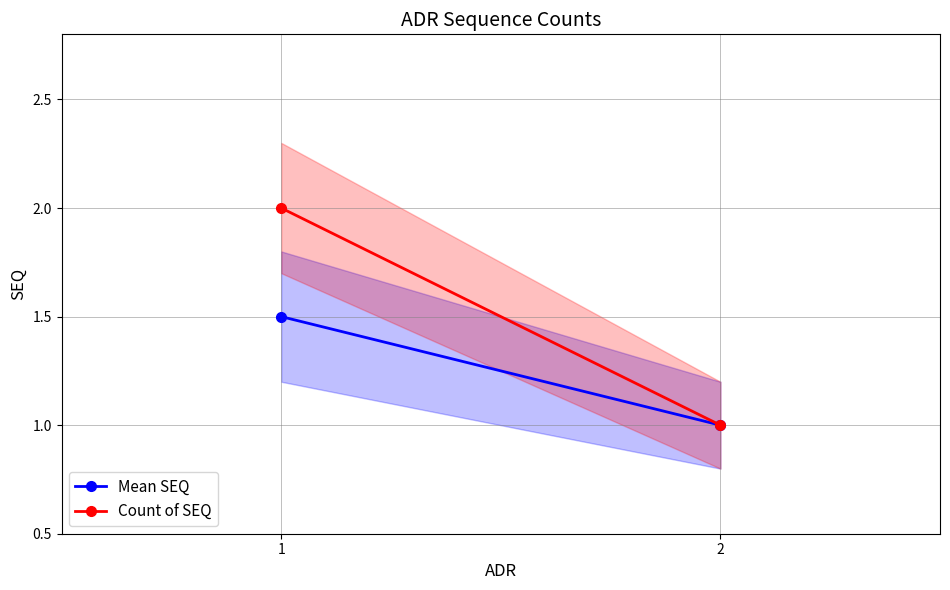

At how many categories does at least one series exceed 1?

1